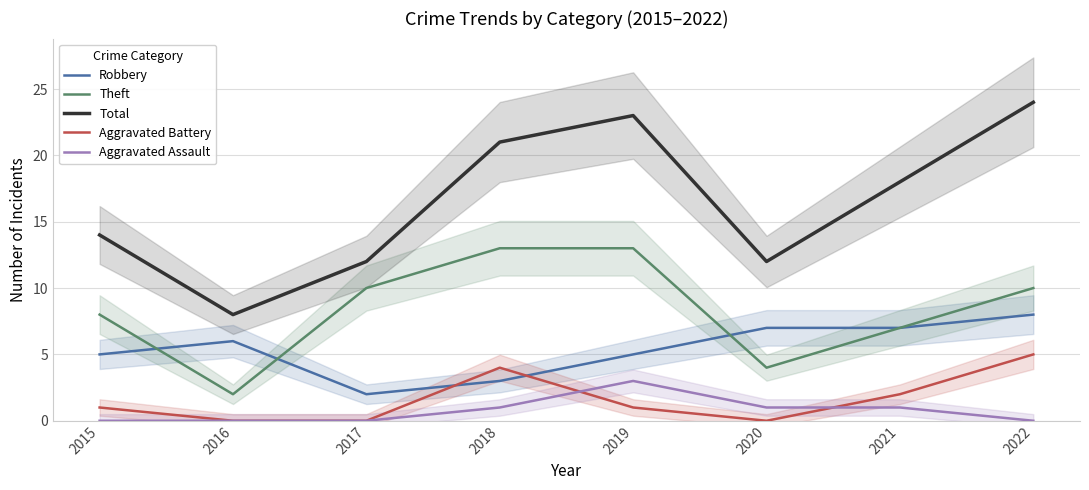

At which category does the chart reach its peak across all series?

2022